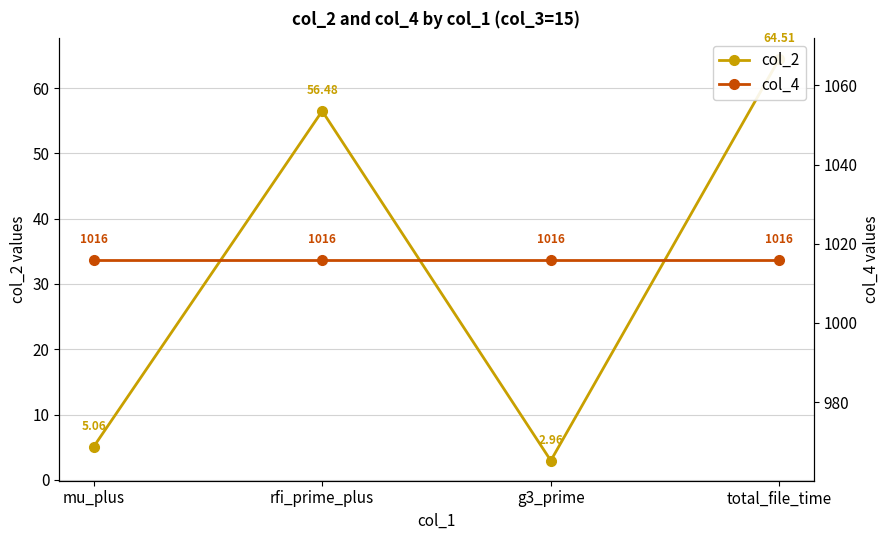

Reading left to right, list all the values displayed in this chart.

col_2: mu_plus=5.1	rfi_prime_plus=56.5	g3_prime=3.0	total_file_time=64.5
col_4: mu_plus=1016.0	rfi_prime_plus=1016.0	g3_prime=1016.0	total_file_time=1016.0